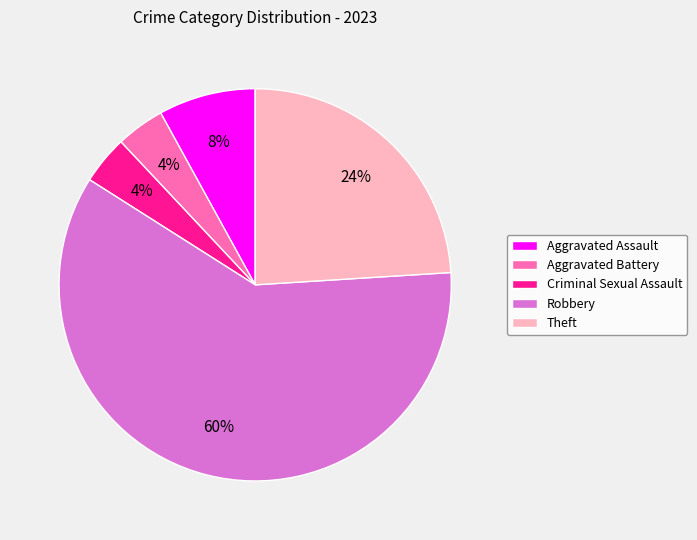

Count the number of slices in the pie.

5